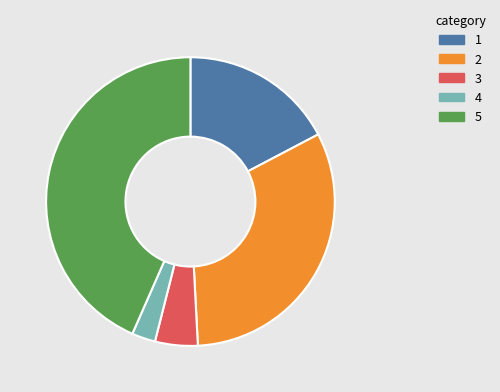

Is there a majority slice in this chart?

No